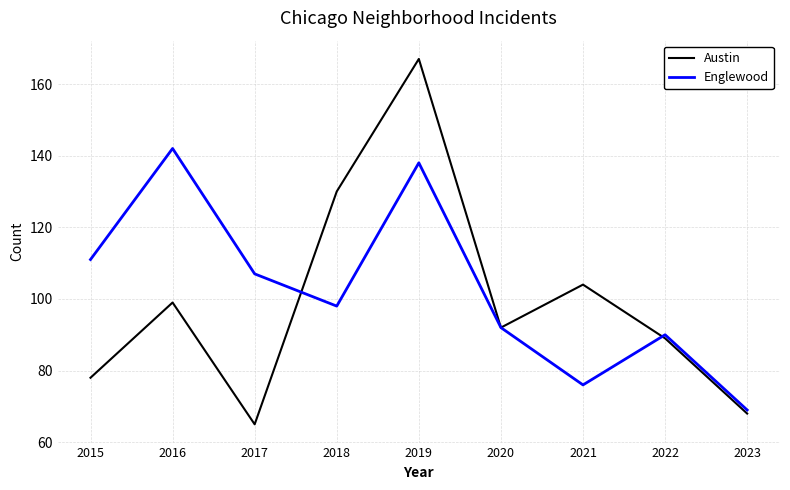

At how many categories does at least one series exceed 134?

2